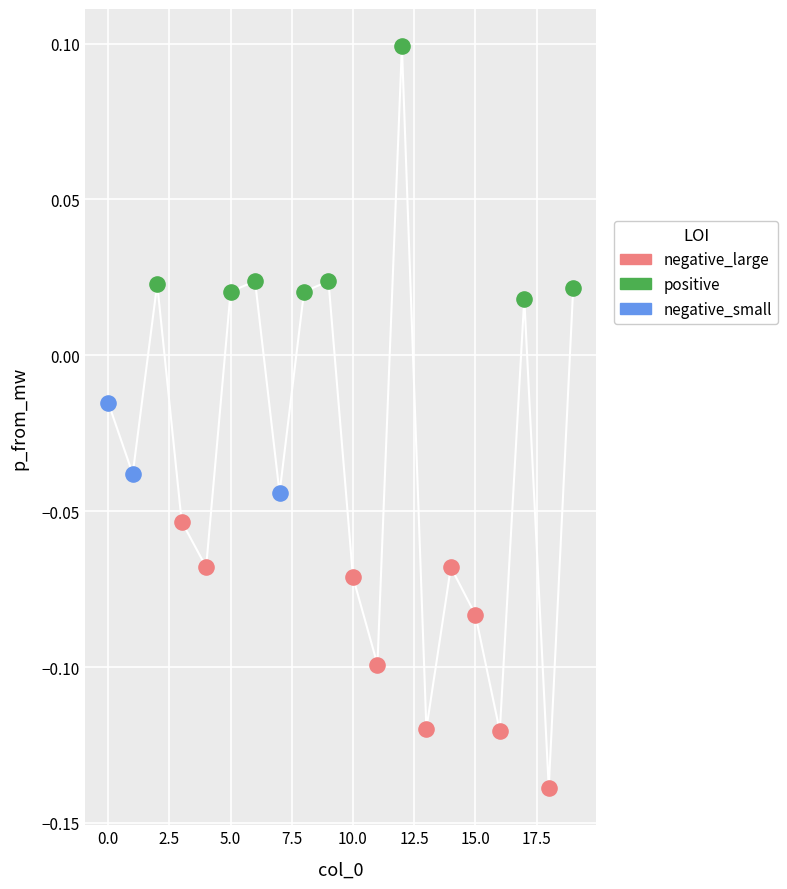

Which series contains the highest Y value?

positive